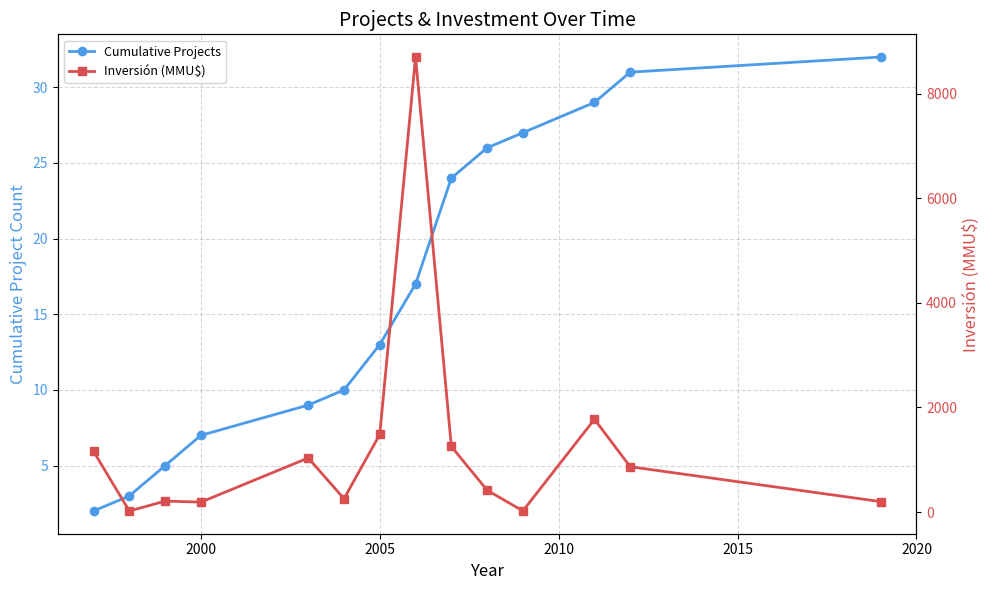

What is the maximum value shown in the chart?

8700